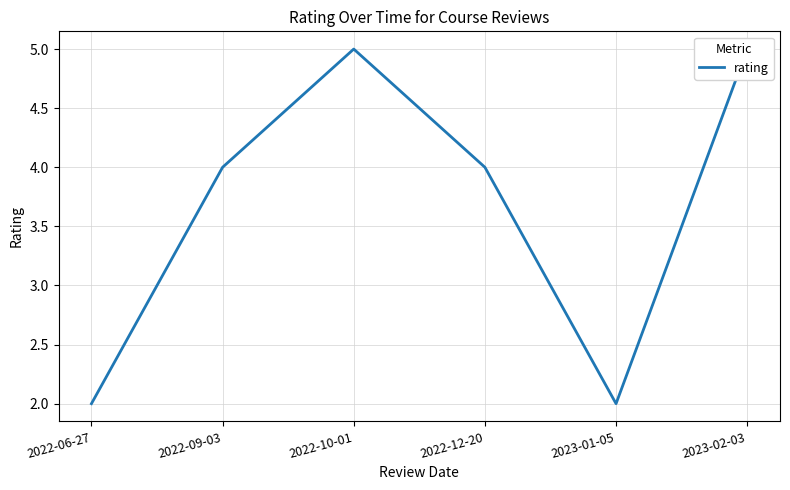

What is the label of the 6th point from the left?

2023-02-03